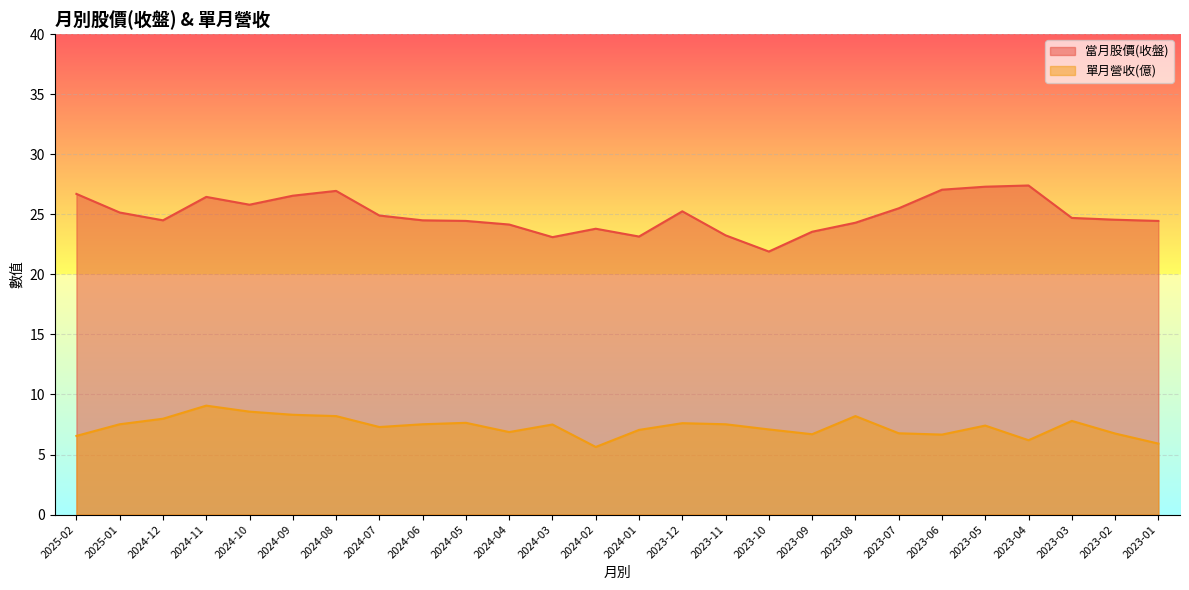

Where is 當月股價(收盤) nearest to the value 24?

2024-04